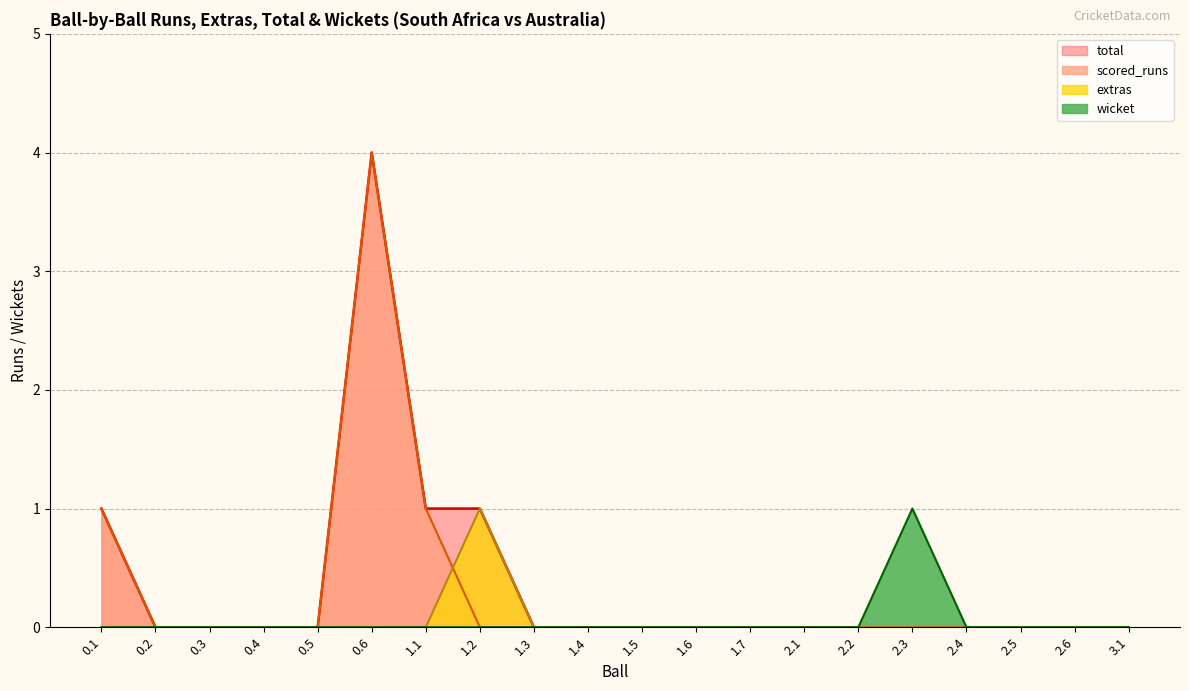

At which category does the chart reach its minimum across all series?

0.2